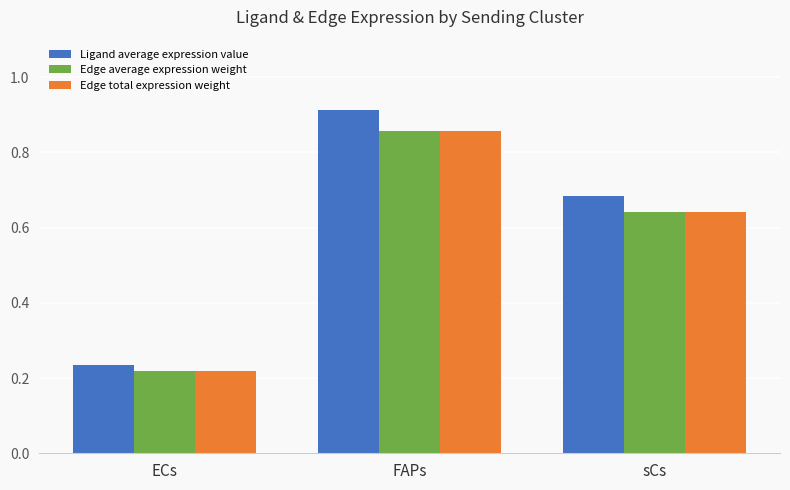

At which category does the chart reach its minimum across all series?

ECs